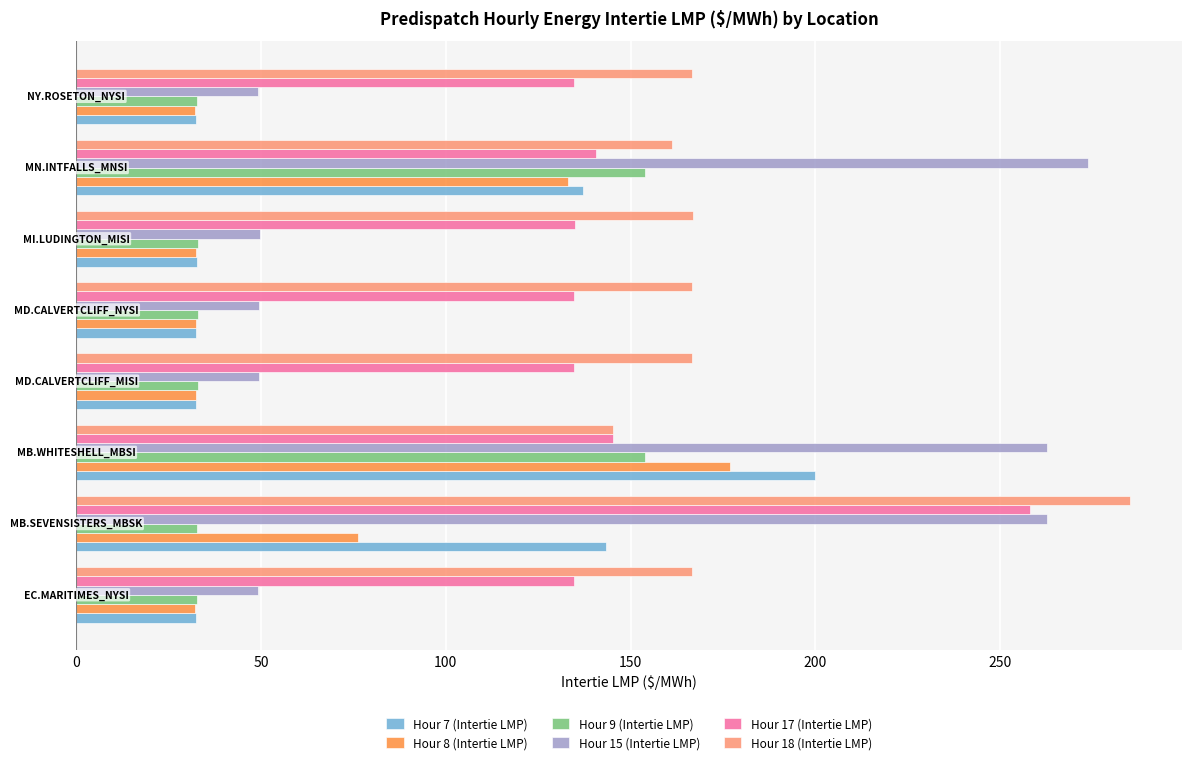

What is the average value of the Hour 17 (Intertie LMP) series?

152.2